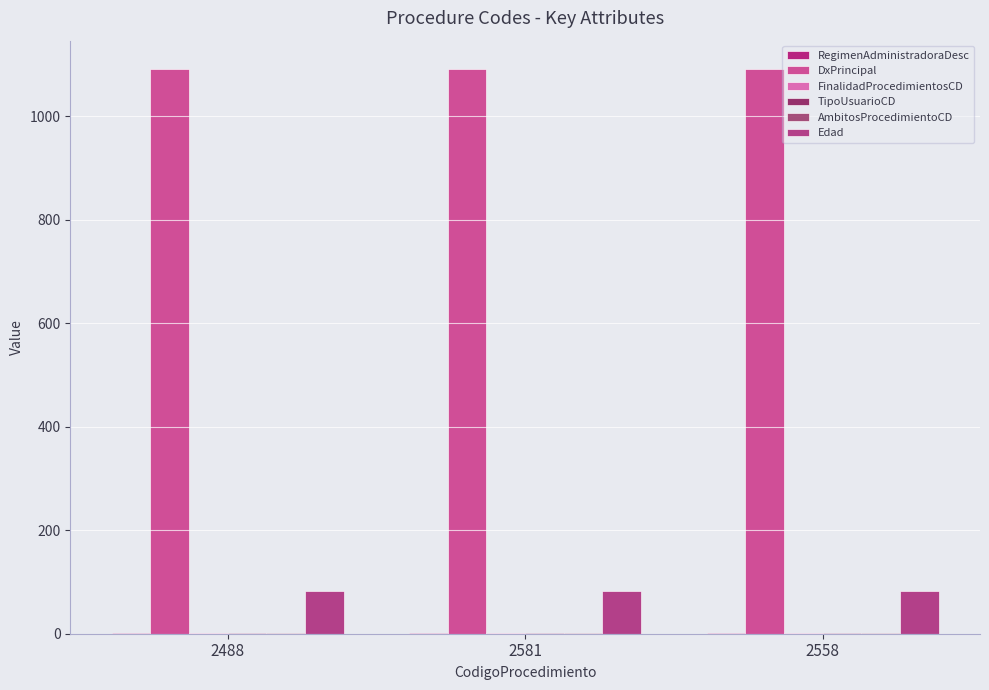

What position from the right is 2558?

1